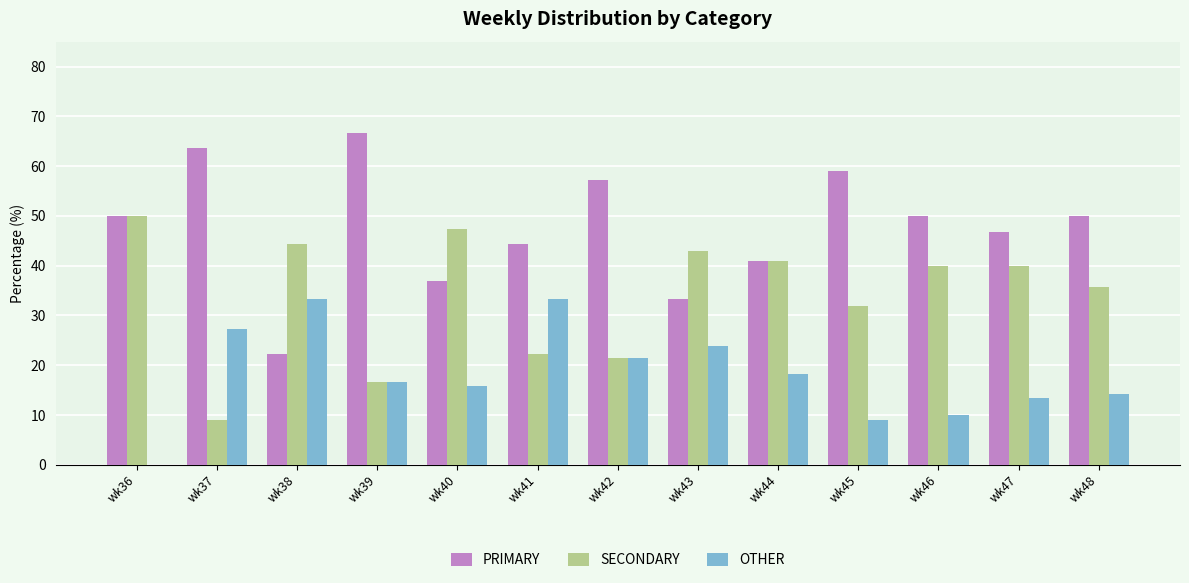

Are the bars horizontal?

No